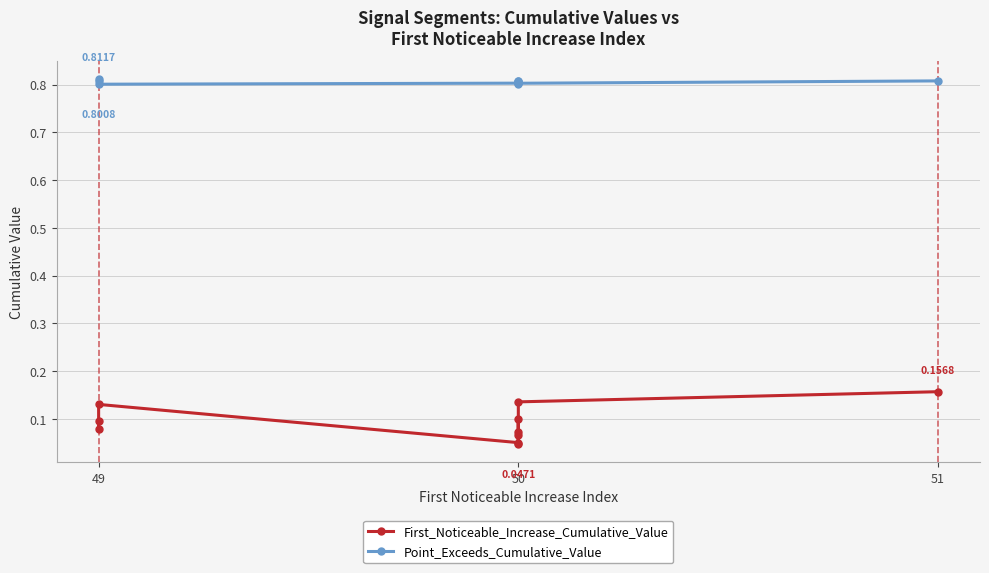

True or false: Point_Exceeds_Cumulative_Value has more than 0 interior local peaks.

True